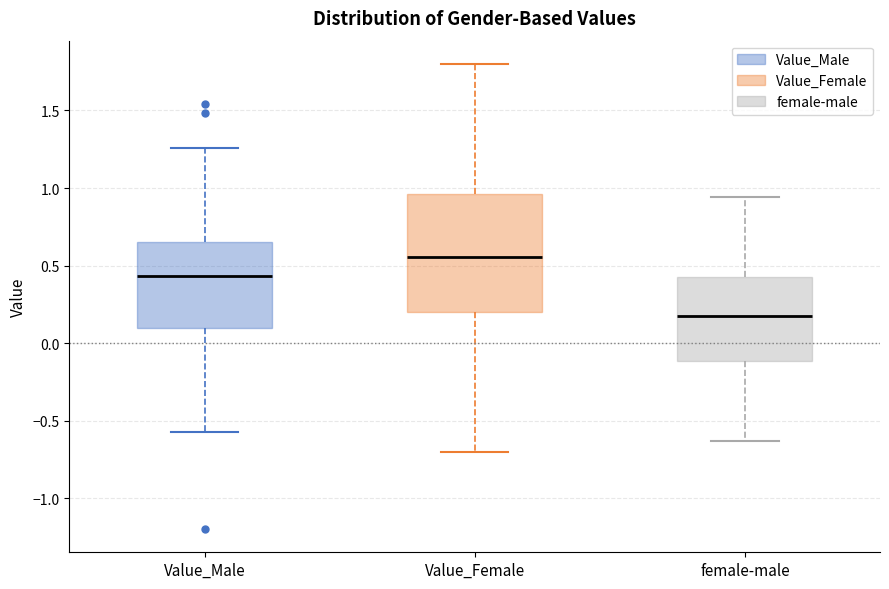

Where does the median line of the box for Value_Male sit on the y-axis? The values are not printed on the chart, so give them approximately, as read against the axis.

0.45